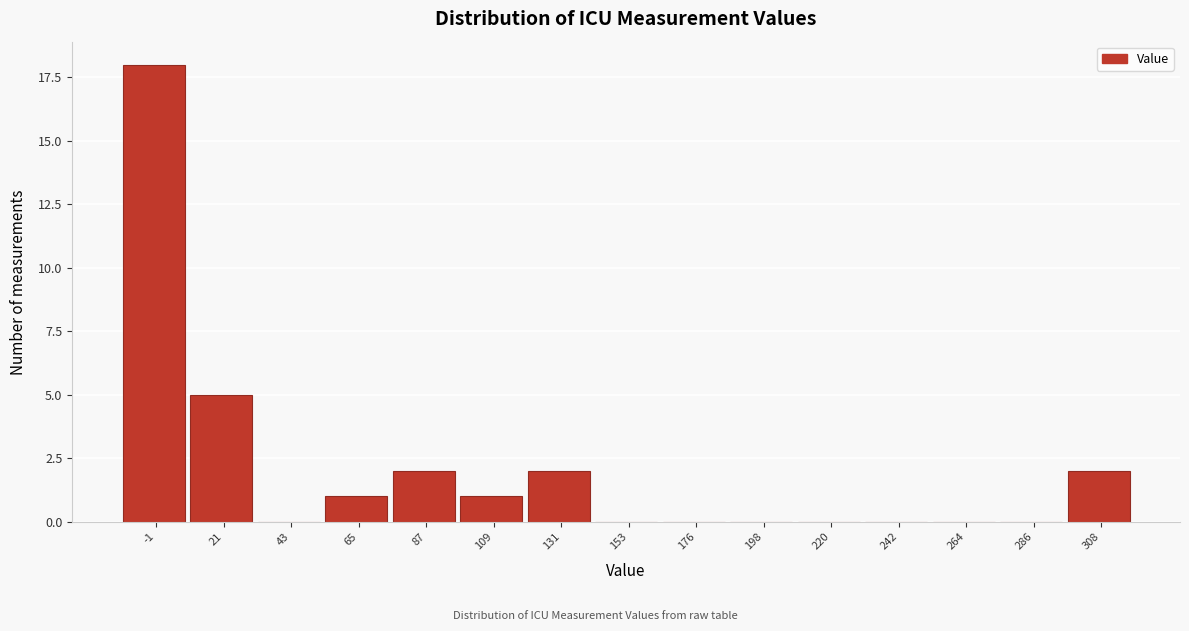

Reading left to right, what are all the values shown in this chart?

-1=18	21=5	43=0	65=1	87=2	109=1	131=2	153=0	176=0	198=0	220=0	242=0	264=0	286=0	308=2